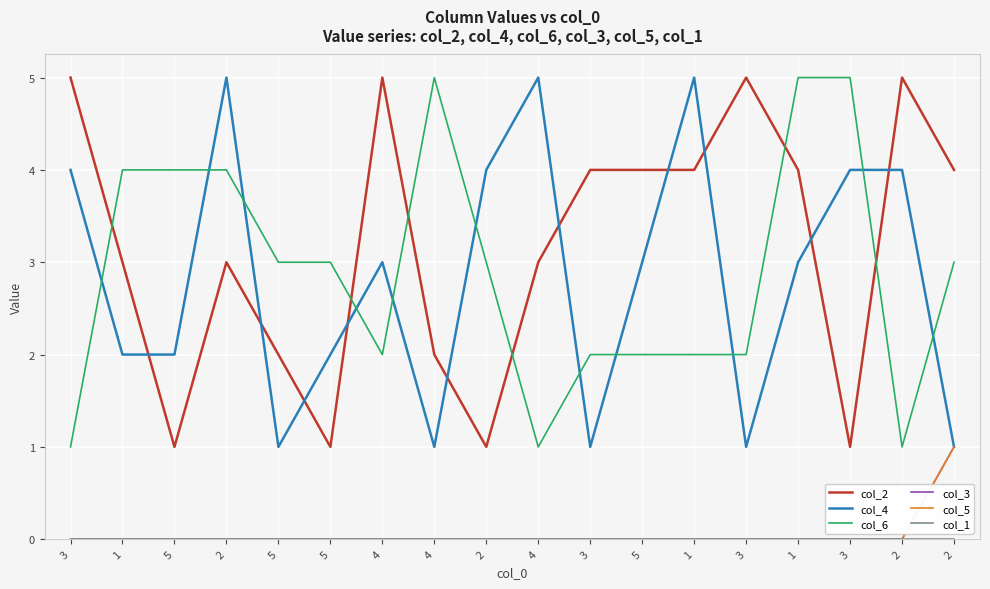

True or false: col_1 has a value of 0 at 5.

True